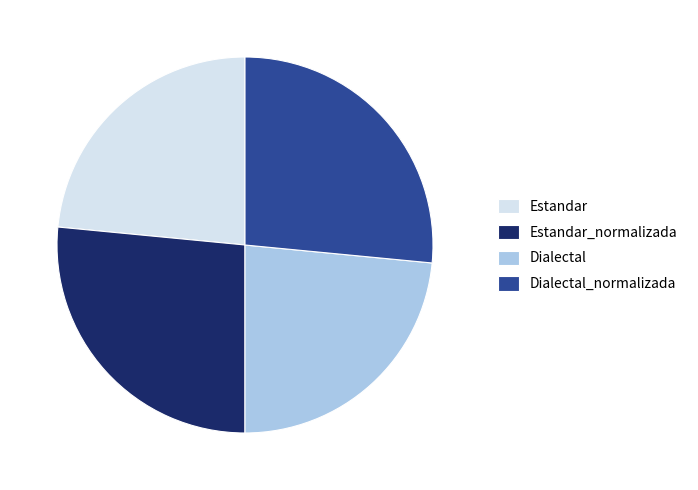

Does any single category account for the majority?

No